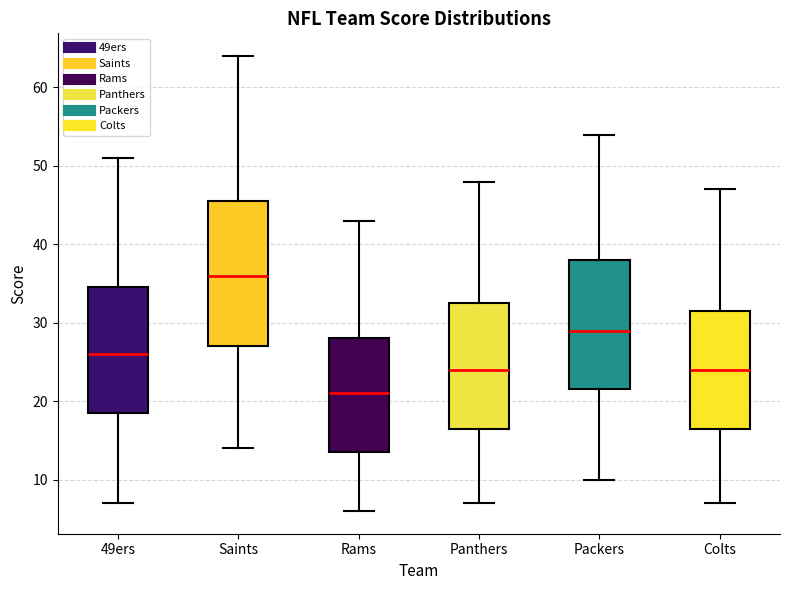

Where does the median line of the box for Saints sit on the y-axis? The values are not printed on the chart, so give them approximately, as read against the axis.

36